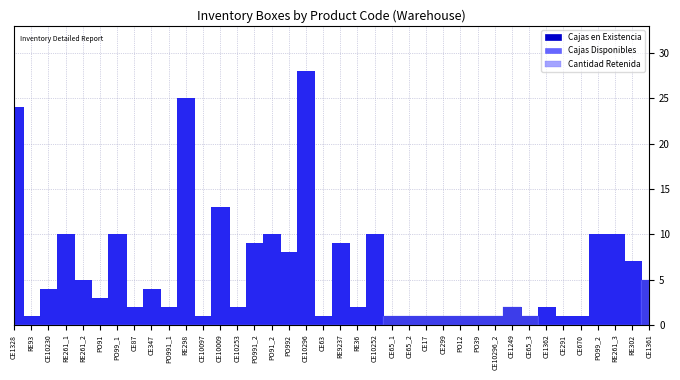

What is the total value across all series at PO991_2?

18